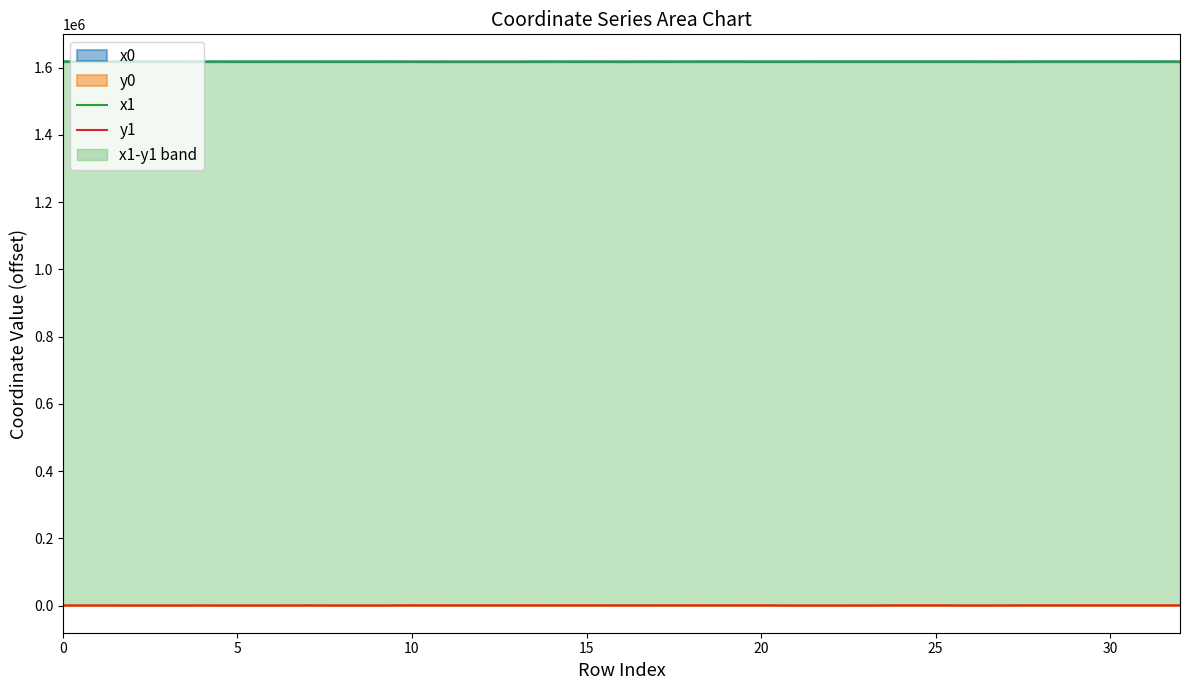

Where is the first local minimum for x1?

20